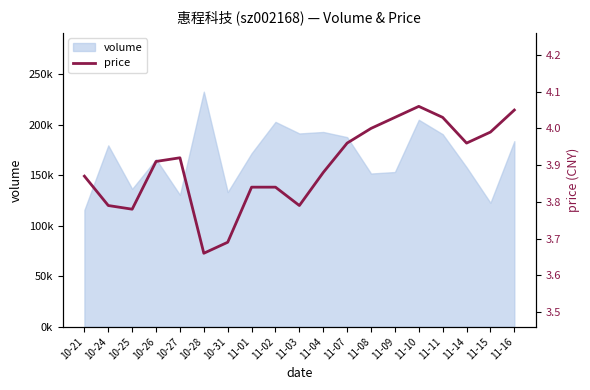

List the labels in order of value, smallest first.

10-28, 10-31, 10-25, 10-24, 11-03, 11-01, 11-02, 10-21, 11-04, 10-26, 10-27, 11-07, 11-14, 11-15, 11-08, 11-09, 11-11, 11-16, 11-10